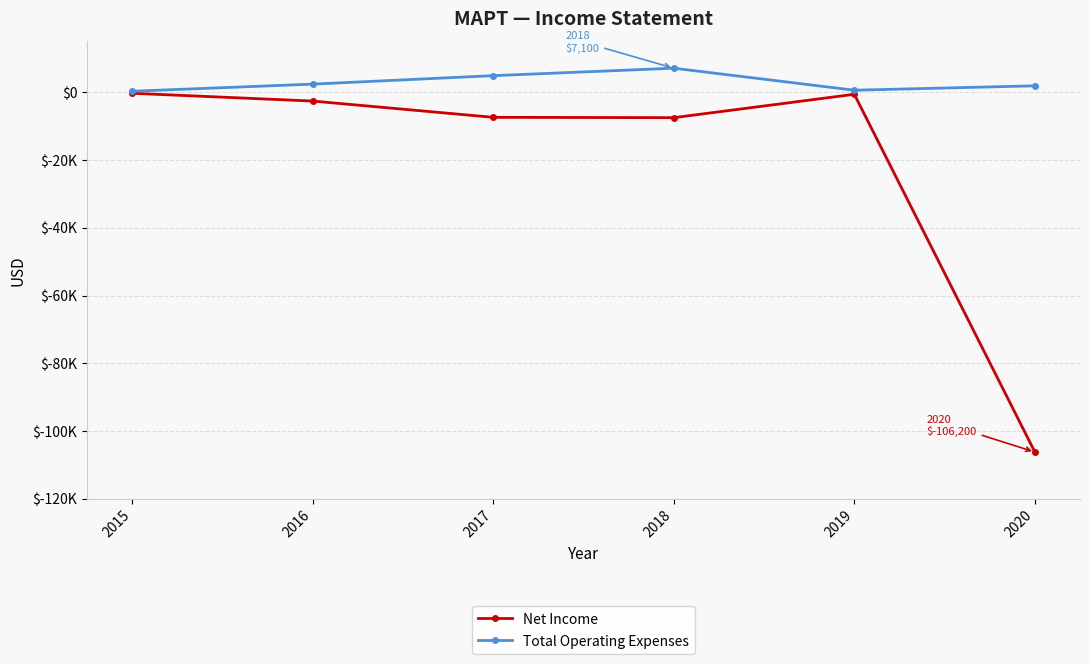

List the series in order of their peak value, highest first.

Total Operating Expenses, Net Income